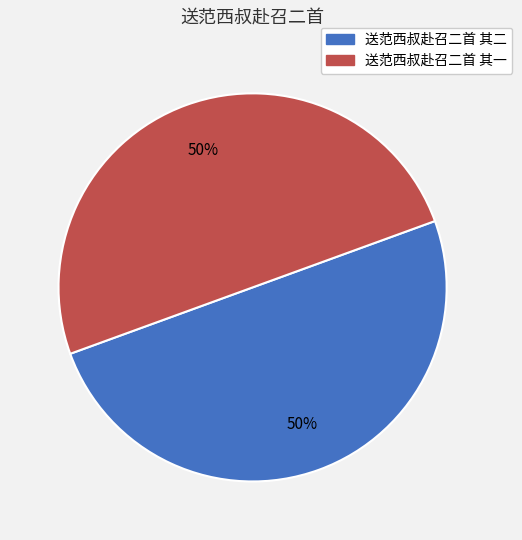

To the nearest percent, what is the average slice percentage?

50%